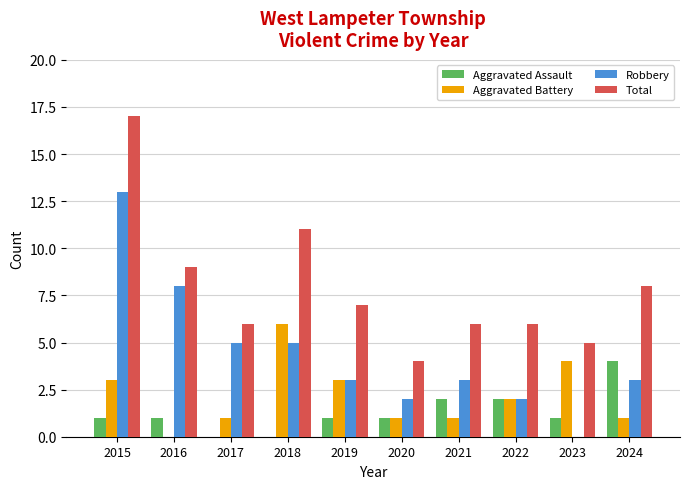

What is the spread (max minus min) of values at 2018?

11